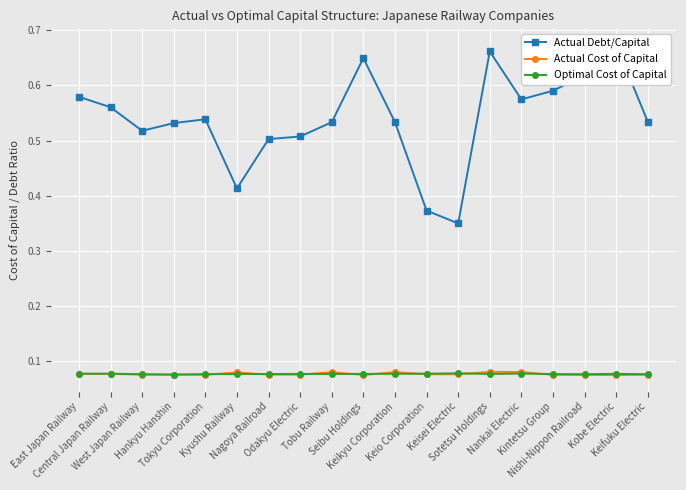

Reading left to right, what are all the values shown in this chart?

Actual Debt/Capital: 0.6	0.6	0.5	0.5	0.5	0.4	0.5	0.5	0.5	0.6	0.5	0.4	0.3	0.7	0.6	0.6	0.6	0.7	0.5
Actual Cost of Capital: 0.1	0.1	0.1	0.1	0.1	0.1	0.1	0.1	0.1	0.1	0.1	0.1	0.1	0.1	0.1	0.1	0.1	0.1	0.1
Optimal Cost of Capital: 0.1	0.1	0.1	0.1	0.1	0.1	0.1	0.1	0.1	0.1	0.1	0.1	0.1	0.1	0.1	0.1	0.1	0.1	0.1